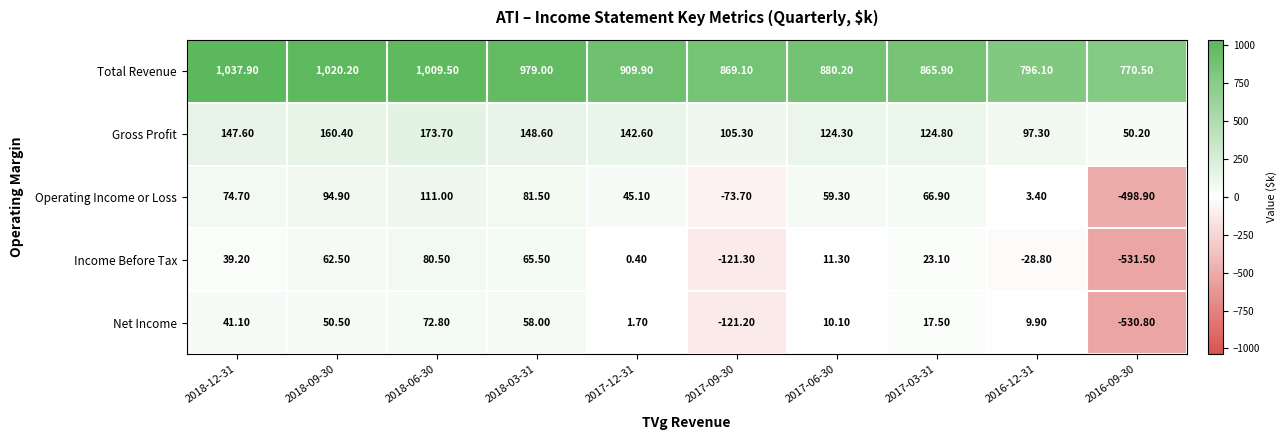

List the labels in order of Gross Profit value, largest first.

2018-06-30, 2018-09-30, 2018-03-31, 2018-12-31, 2017-12-31, 2017-03-31, 2017-06-30, 2017-09-30, 2016-12-31, 2016-09-30